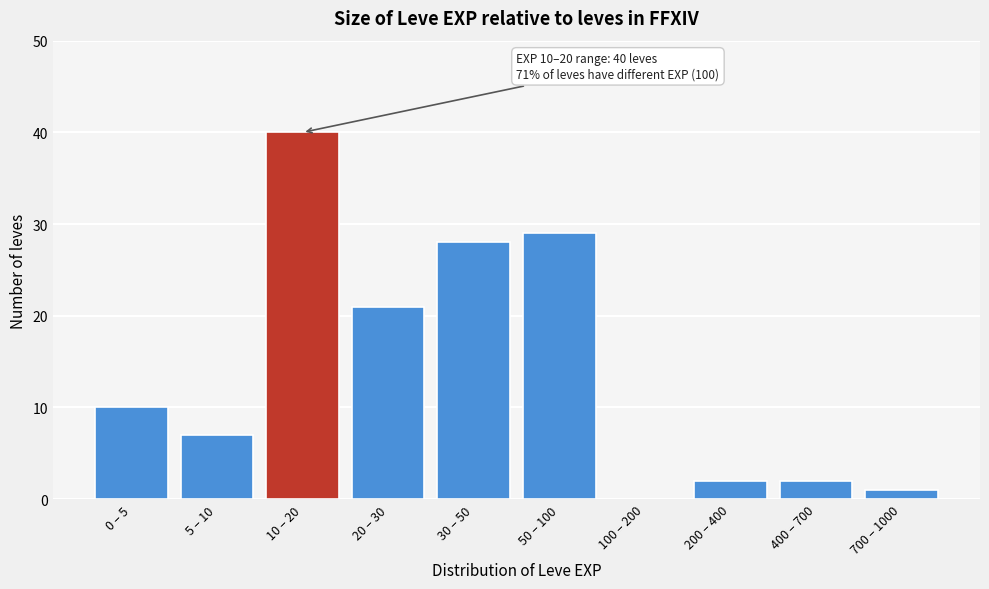

Reading right to left, what are all the values shown in this chart?

700 – 1000=1	400 – 700=2	200 – 400=2	100 – 200=0	50 – 100=29	30 – 50=28	20 – 30=21	10 – 20=40	5 – 10=7	0 – 5=10